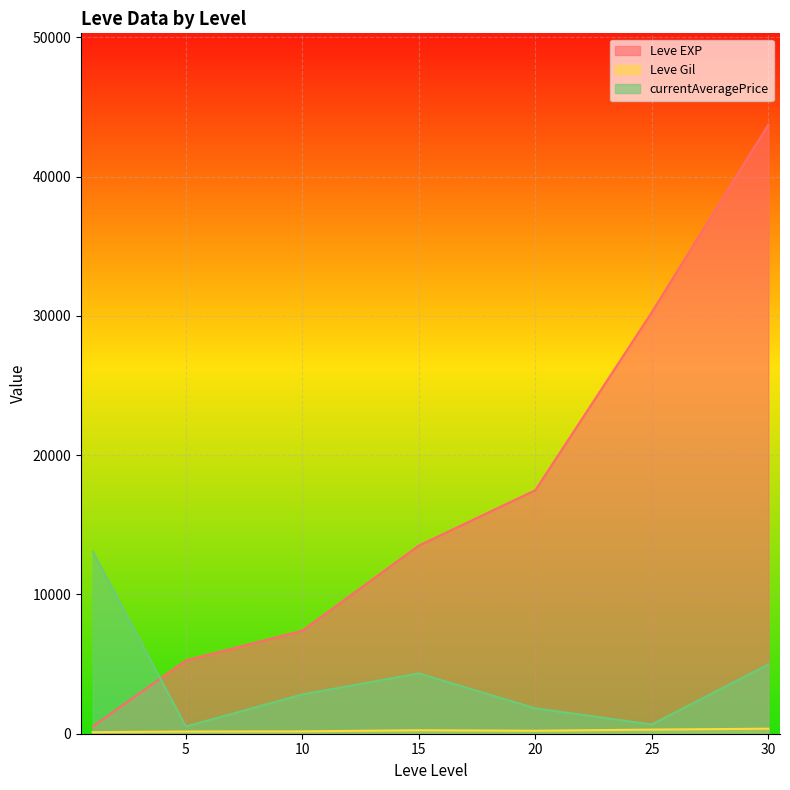

True or false: Leve EXP and currentAveragePrice intersect in this chart.

True